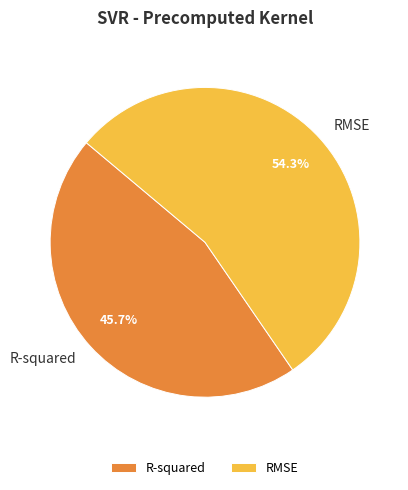

What is the smallest slice in the pie chart?

R-squared